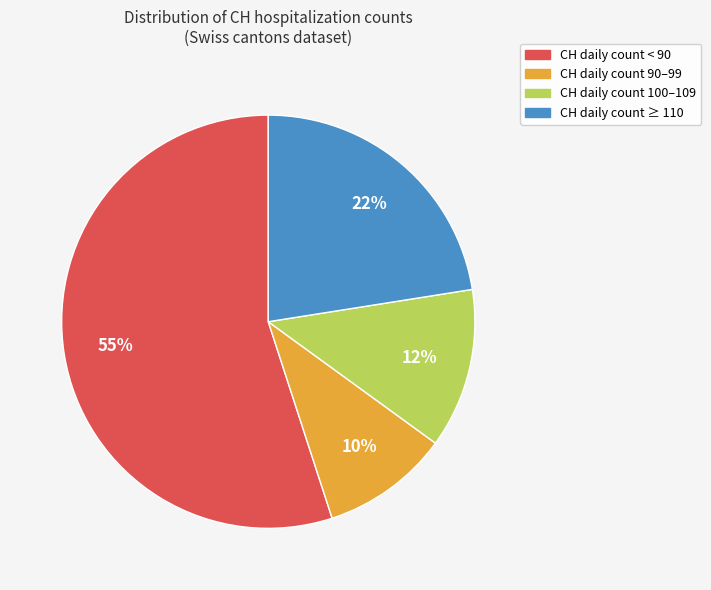

Is there a majority slice in this chart?

Yes